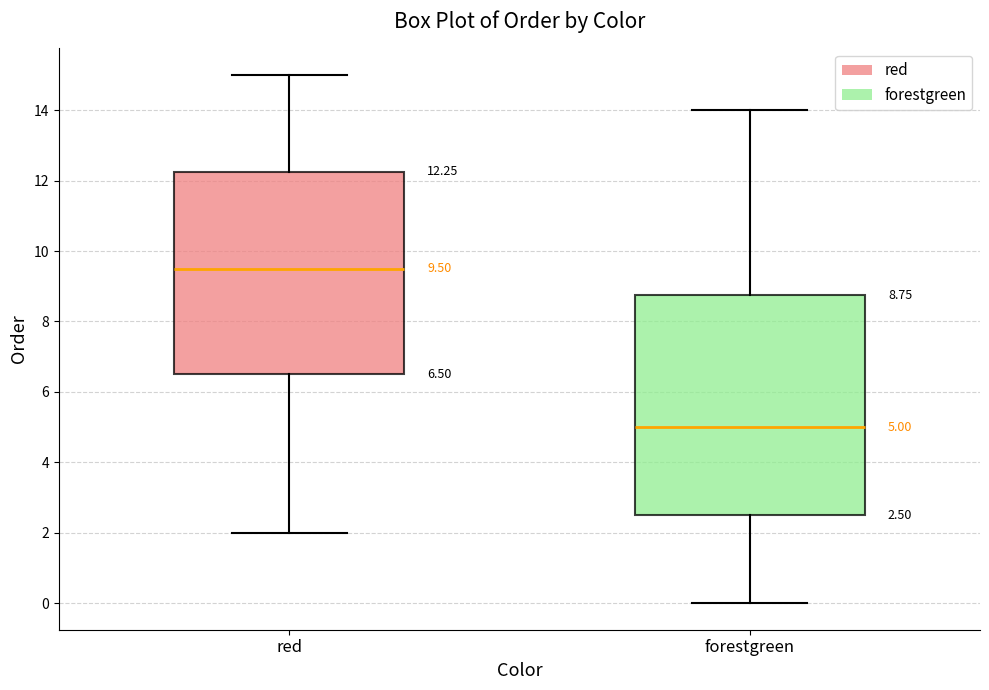

Which box is the tallest, from its lower edge to its upper edge?

forestgreen